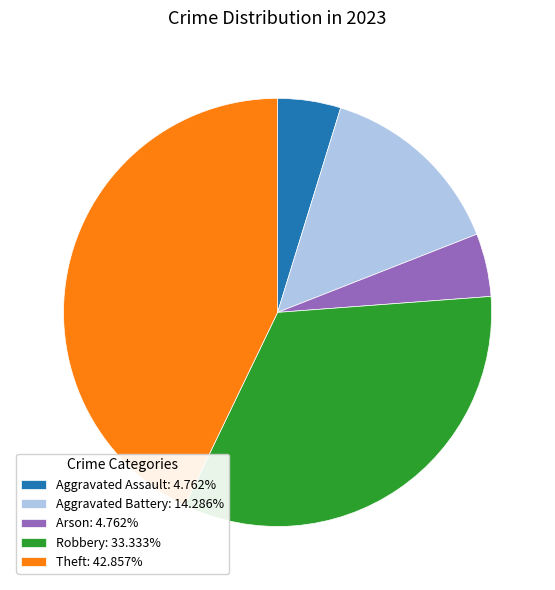

Combined, do Aggravated Assault: 4.762% and Robbery: 33.333% account for over 50%?

No